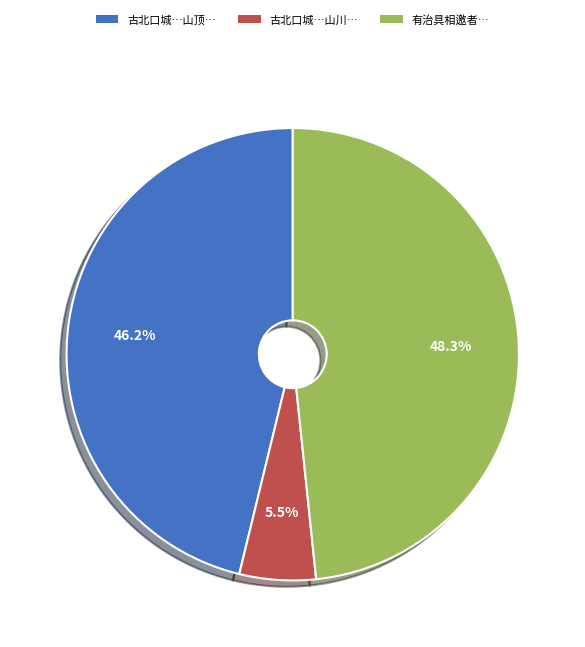

Is there a majority slice in this chart?

No